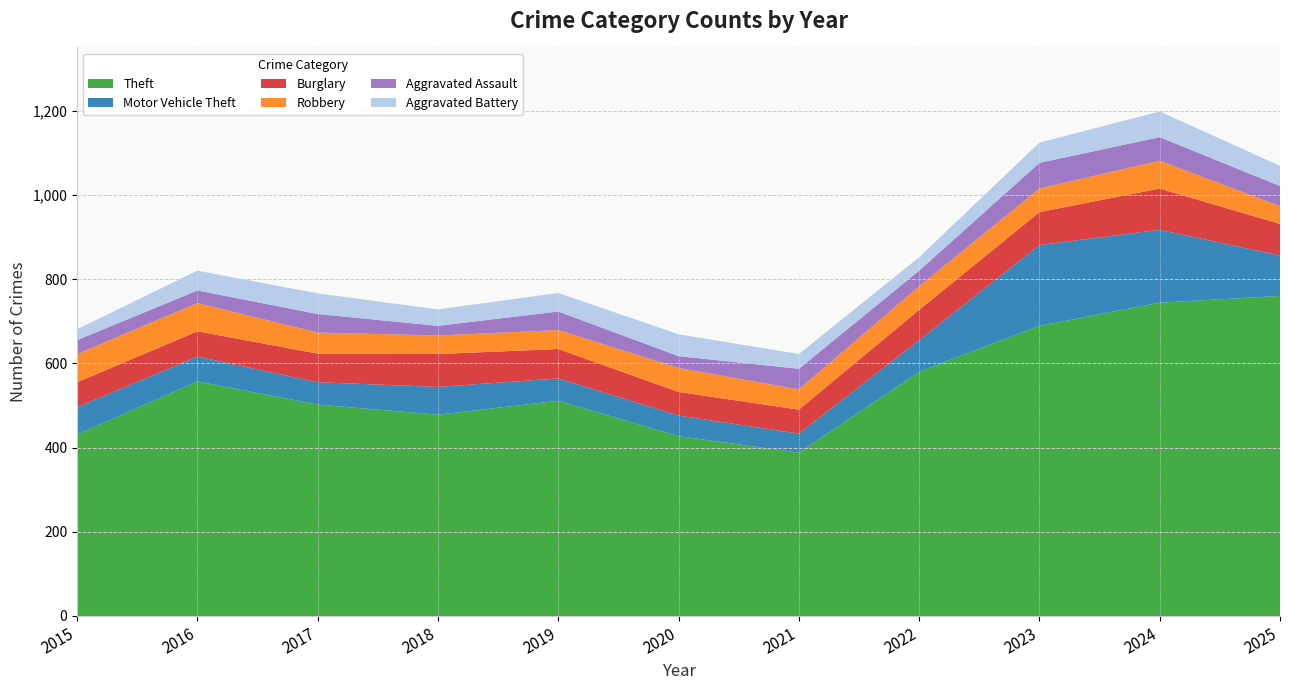

Reading left to right, what are all the values shown in this chart?

Theft: 2015=431	2016=557	2017=502	2018=478	2019=511	2020=427	2021=388	2022=580	2023=689	2024=744	2025=760
Motor Vehicle Theft: 2015=65	2016=59	2017=53	2018=66	2019=53	2020=49	2021=45	2022=75	2023=192	2024=173	2025=96
Burglary: 2015=59	2016=60	2017=68	2018=78	2019=70	2020=56	2021=57	2022=72	2023=78	2024=98	2025=75
Robbery: 2015=67	2016=67	2017=50	2018=44	2019=45	2020=57	2021=48	2022=56	2023=56	2024=66	2025=42
Aggravated Assault: 2015=33	2016=30	2017=44	2018=23	2019=44	2020=28	2021=49	2022=37	2023=61	2024=56	2025=48
Aggravated Battery: 2015=26	2016=47	2017=49	2018=39	2019=44	2020=52	2021=35	2022=32	2023=48	2024=61	2025=48